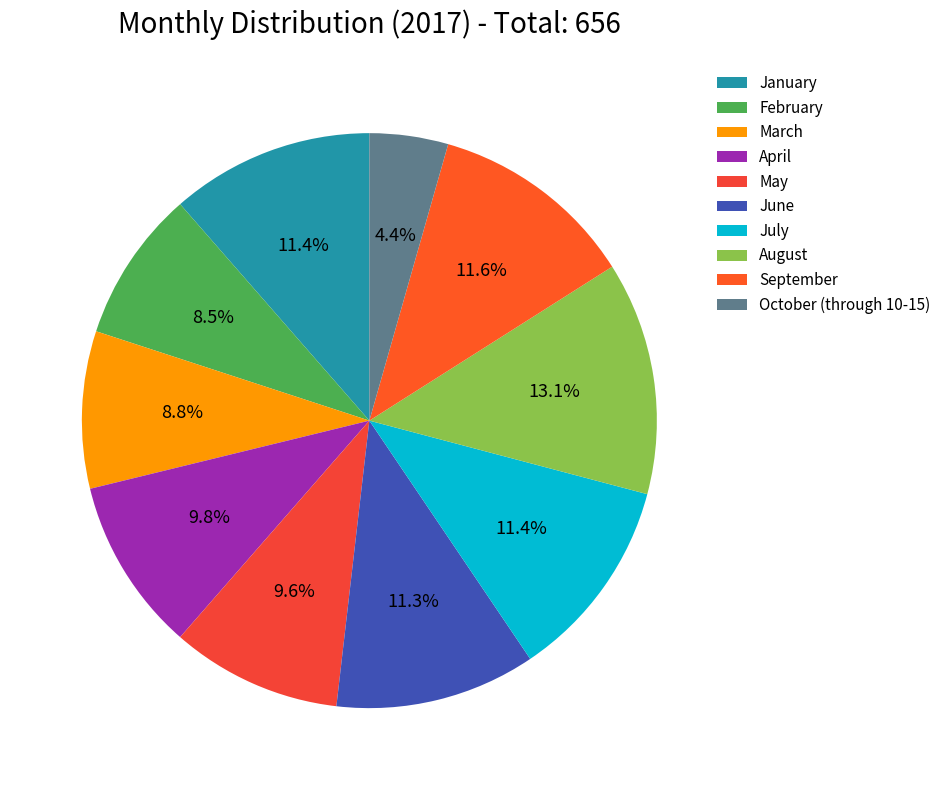

Count the number of slices in the pie.

10